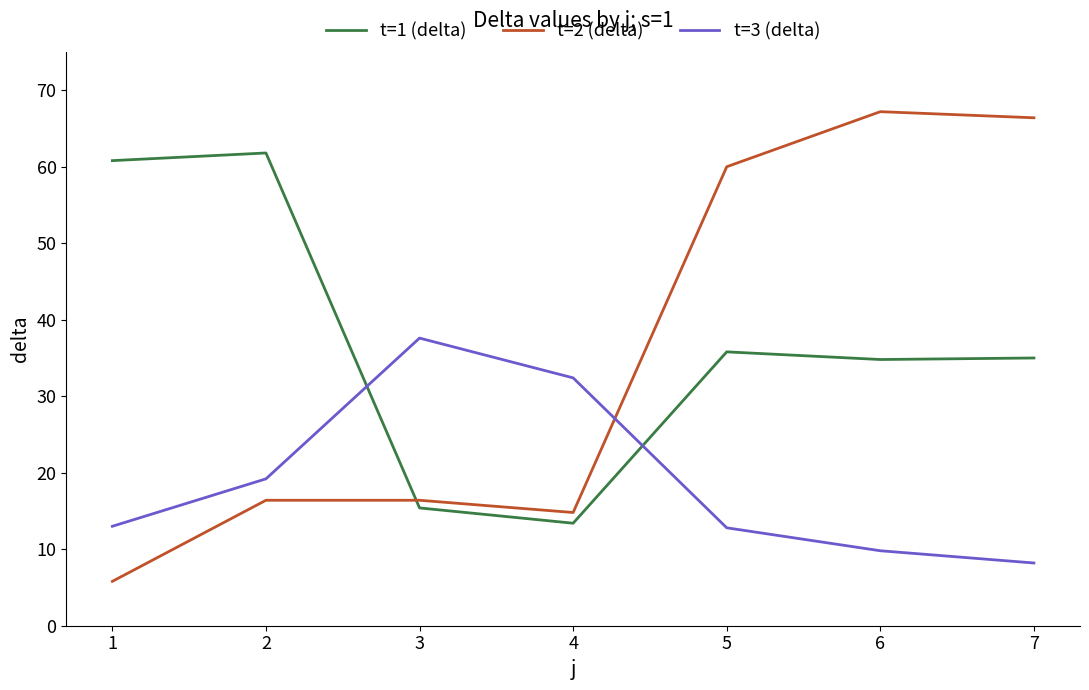

True or false: t=1 (delta) has a value of 7.6 at 3.

False